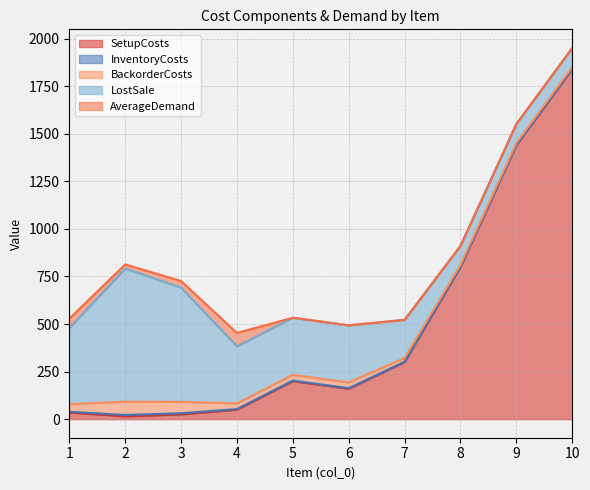

How many lines are shown in the chart?

5